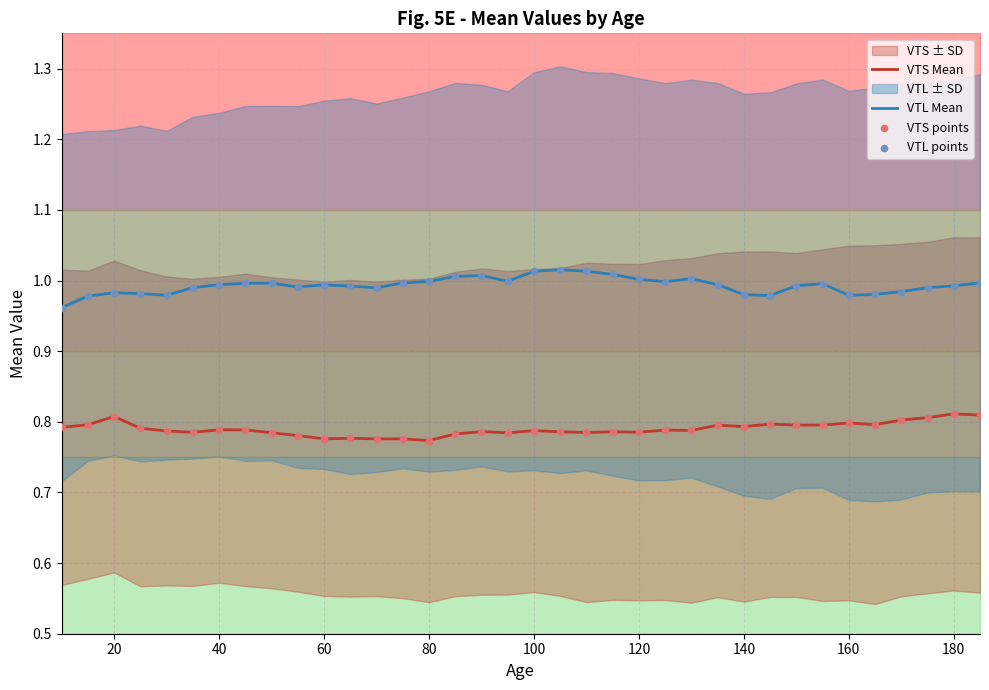

Which series has the widest spread of Y values?

VTL Mean